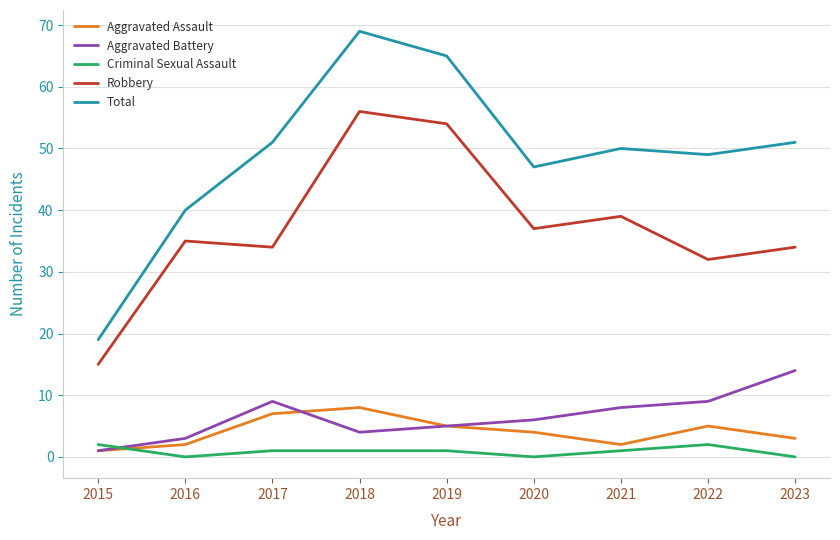

True or false: Total has more than 2 points higher than both neighbors.

False